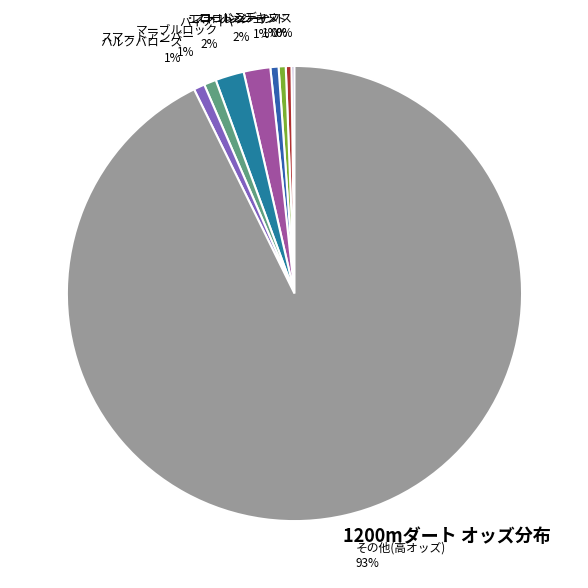

Combined, do パイアイヤー 2% and ハルクバローズ 1% account for over 50%?

No